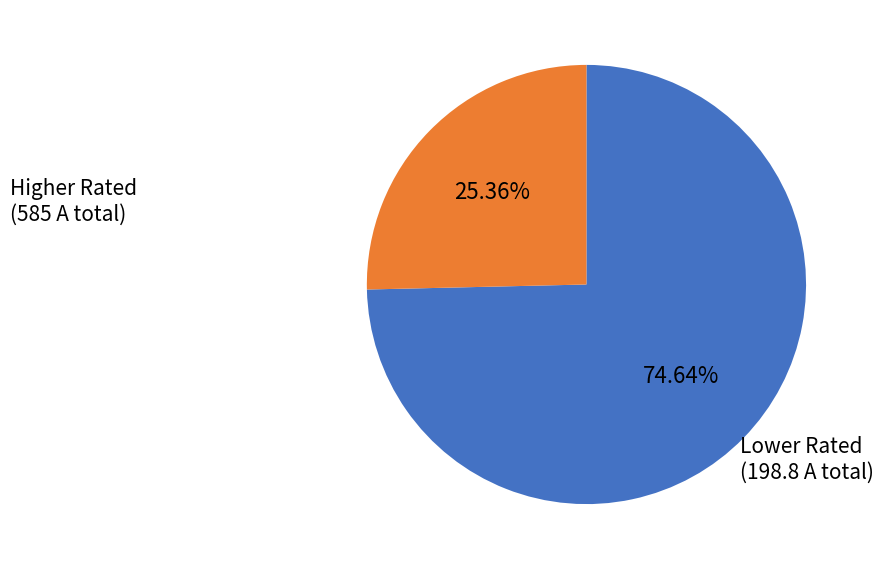

To the nearest percent, what is the average slice percentage?

50%